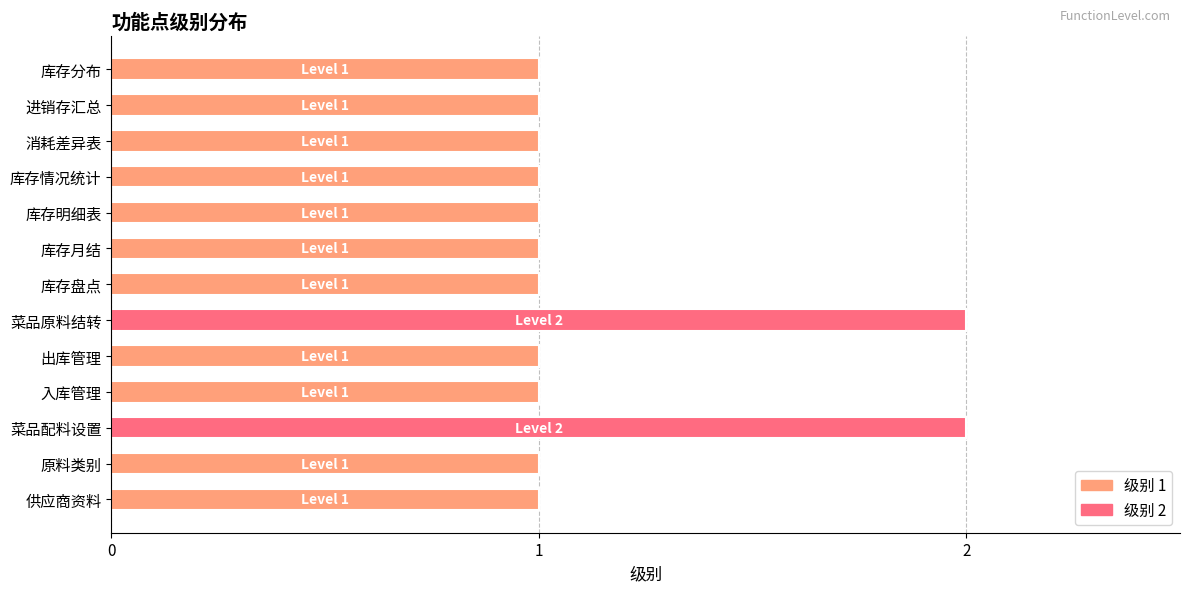

Approximately how many times larger is the value at 库存分布 compared to 入库管理?

1.0